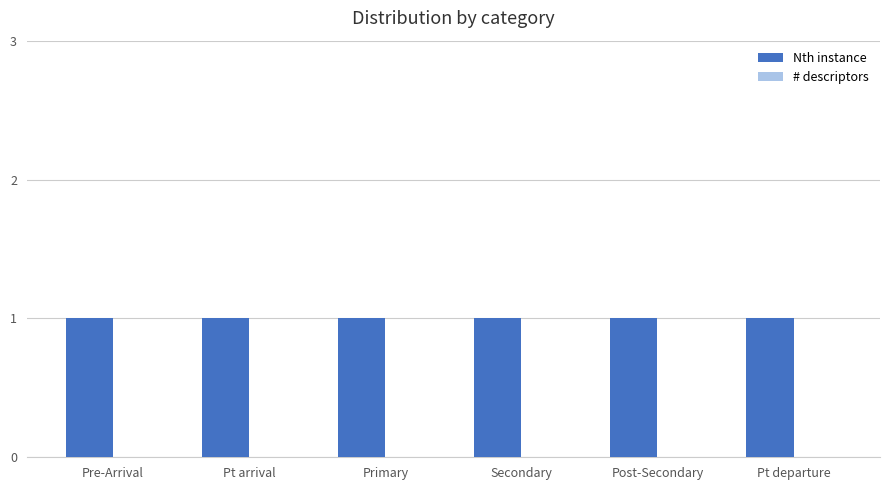

List the series in order of their overall mean, highest first.

Nth instance, # descriptors